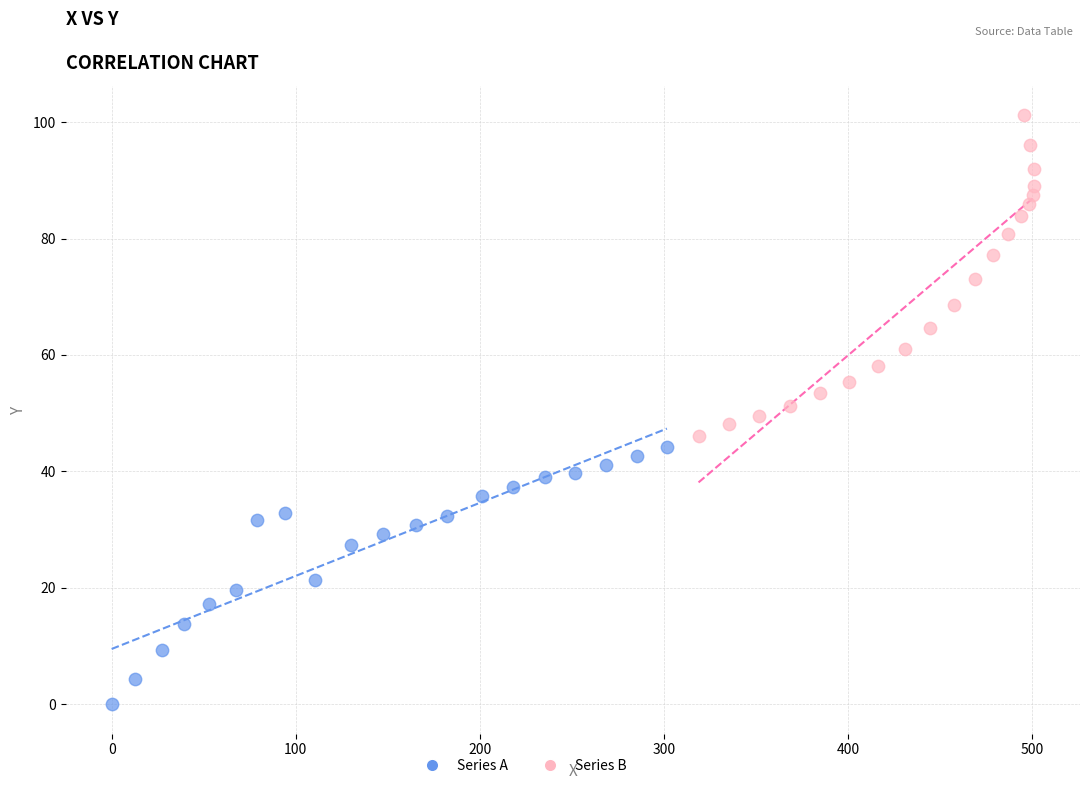

Which series has the widest spread of Y values?

Series B